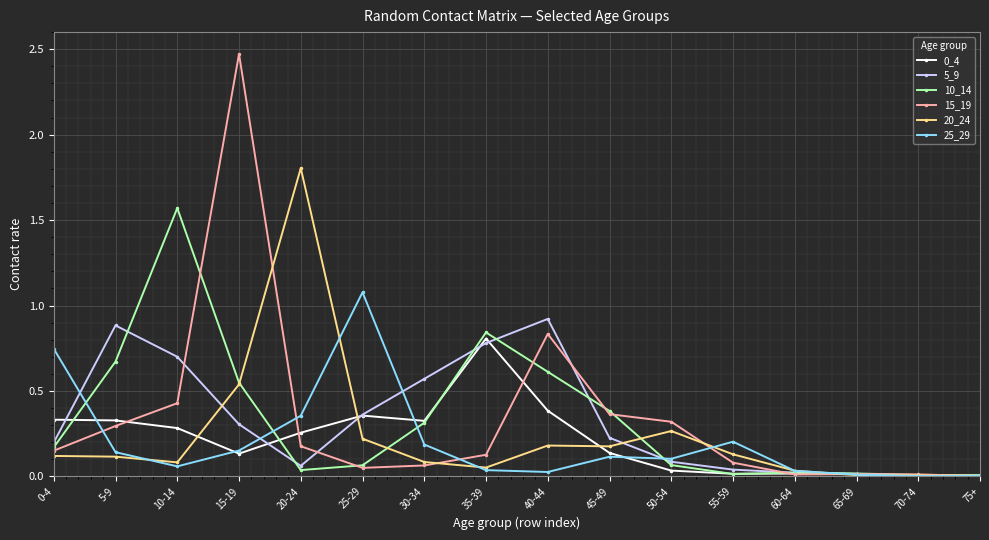

Is it true that 5_9 equals 0.0 at 75+?

True